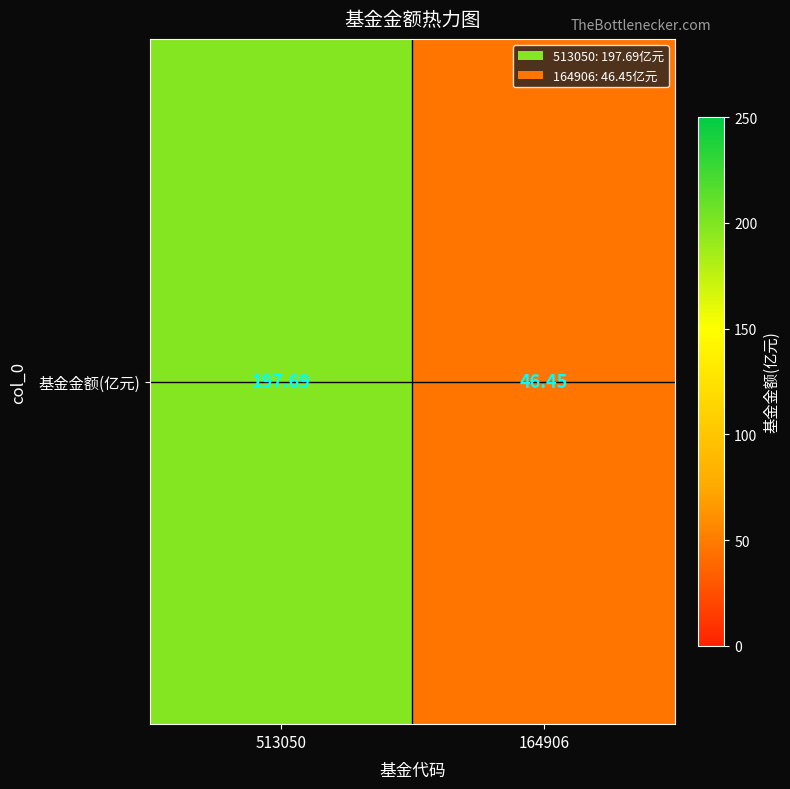

List the labels in order of value, largest first.

513050, 164906